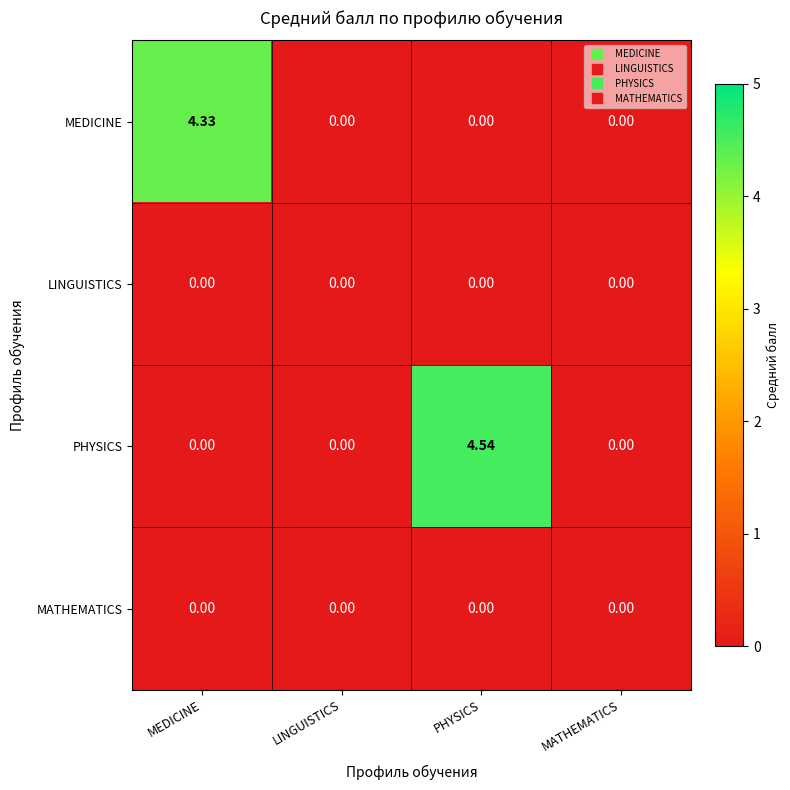

Between LINGUISTICS and PHYSICS, which series saw the biggest shift?

PHYSICS